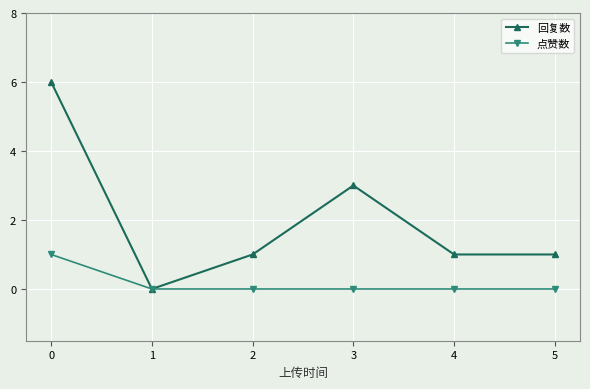

Where is the first local minimum for 回复数?

1